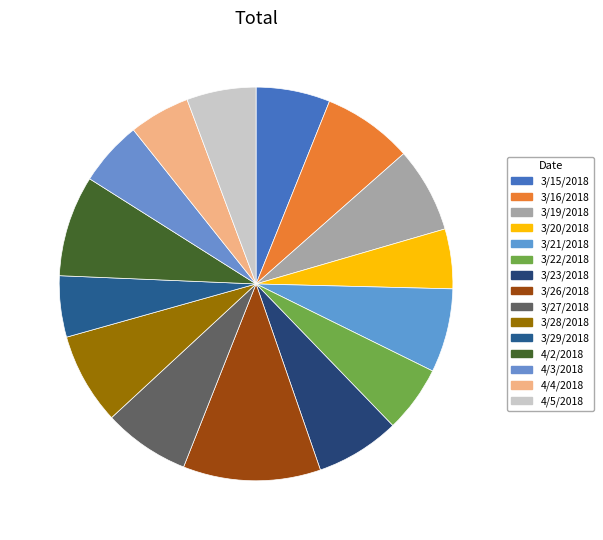

What portion of the pie excludes 4/4/2018?

95.0%